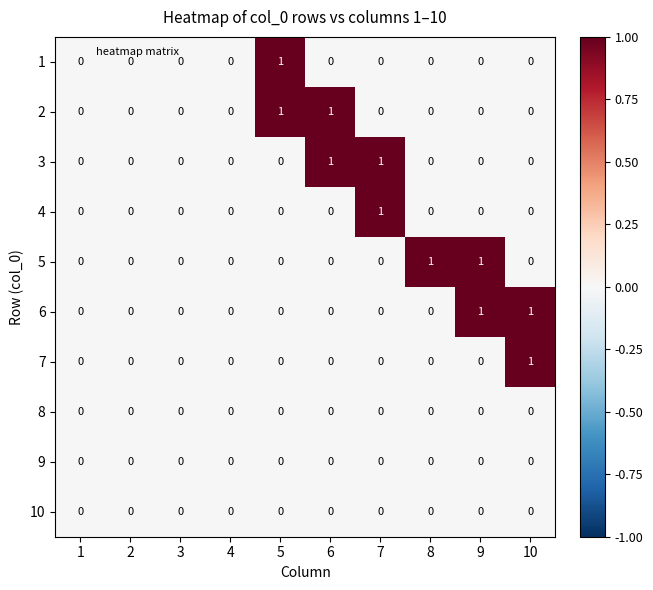

What is the greatest value displayed?

1